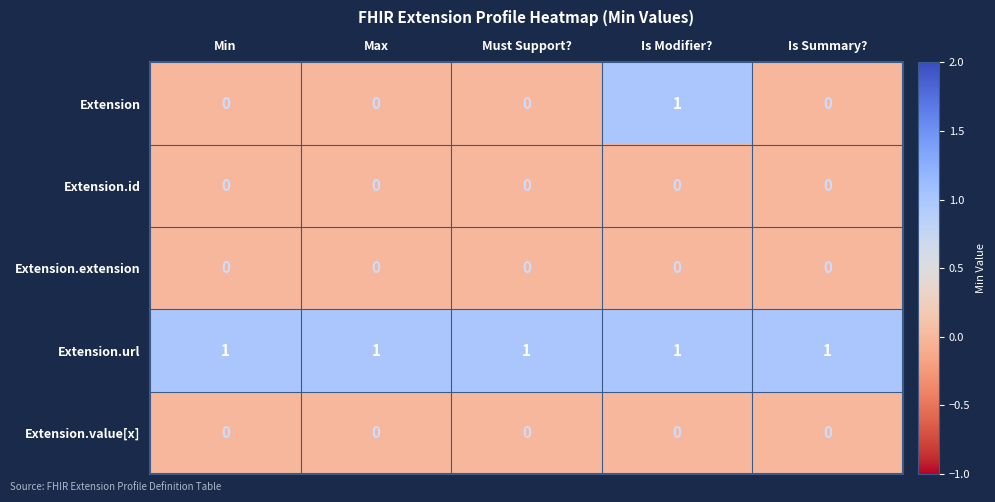

Is it true that Extension.extension equals 0 at Max?

True